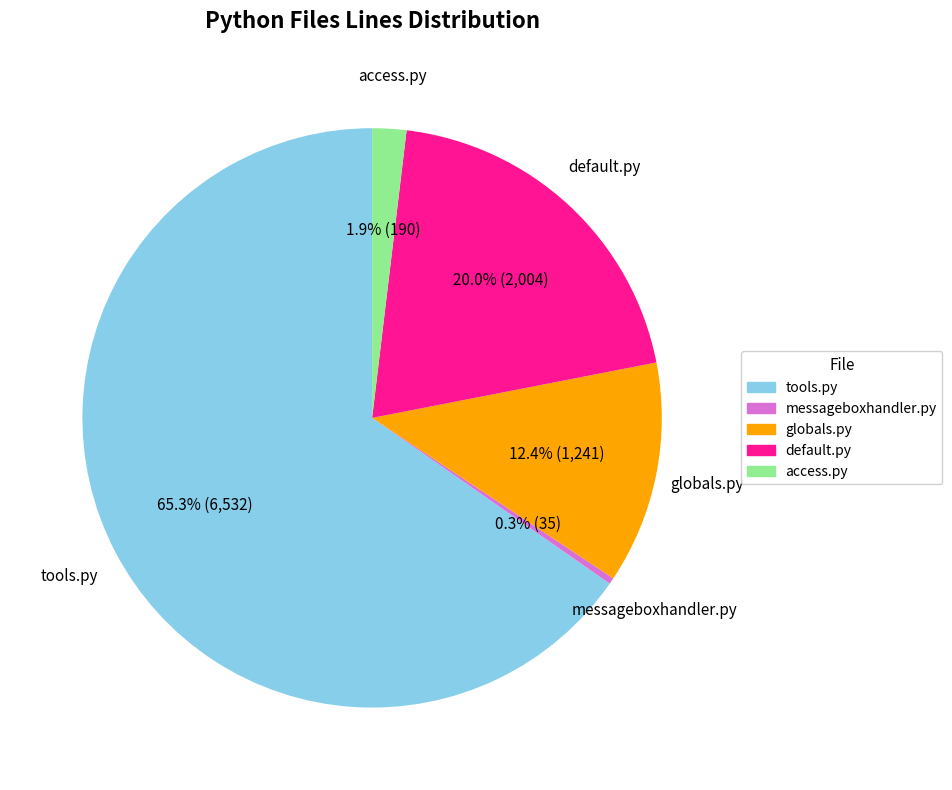

How many slices are in this pie chart?

5